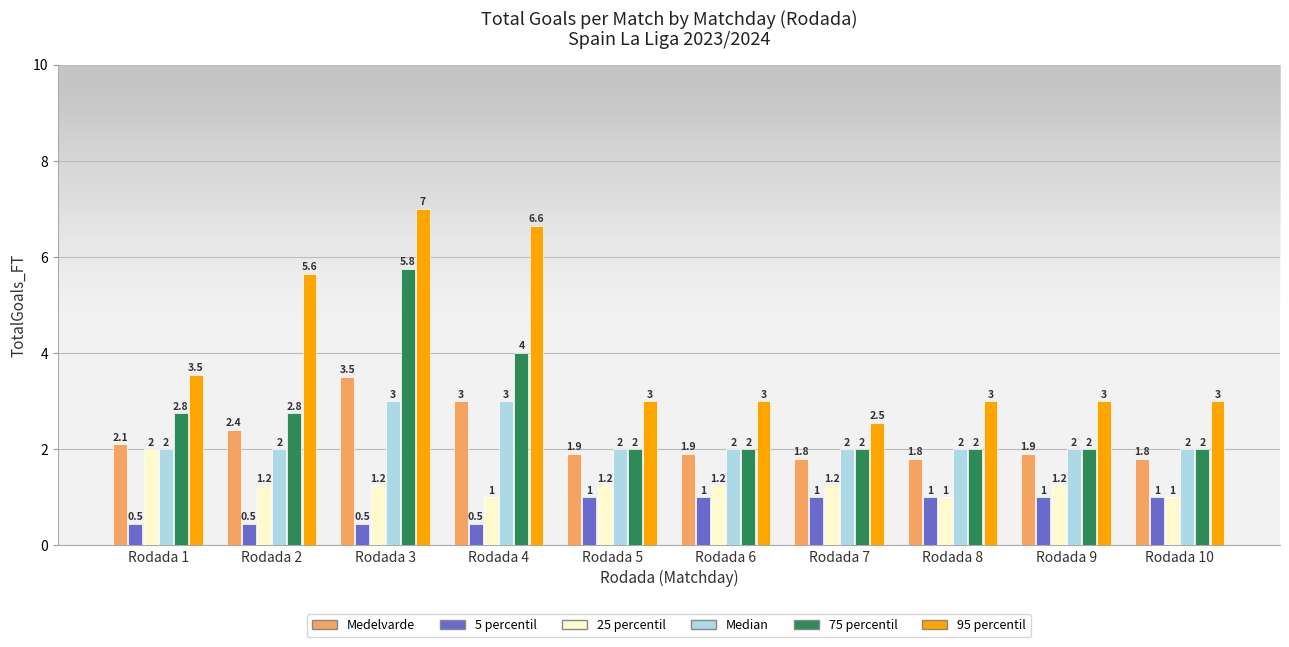

At how many categories does at least one series exceed 2?

10